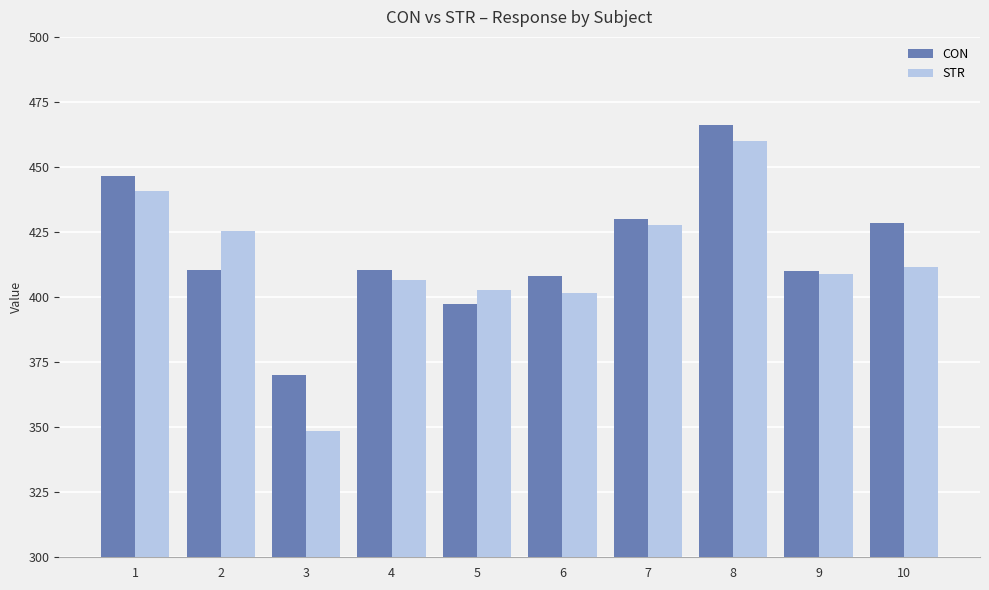

What are all the series names shown in the legend?

CON, STR